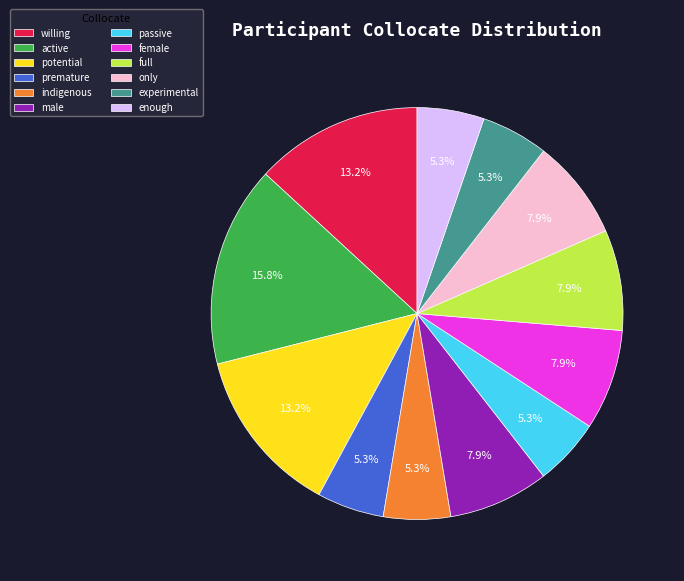

Which slice is the largest?

active